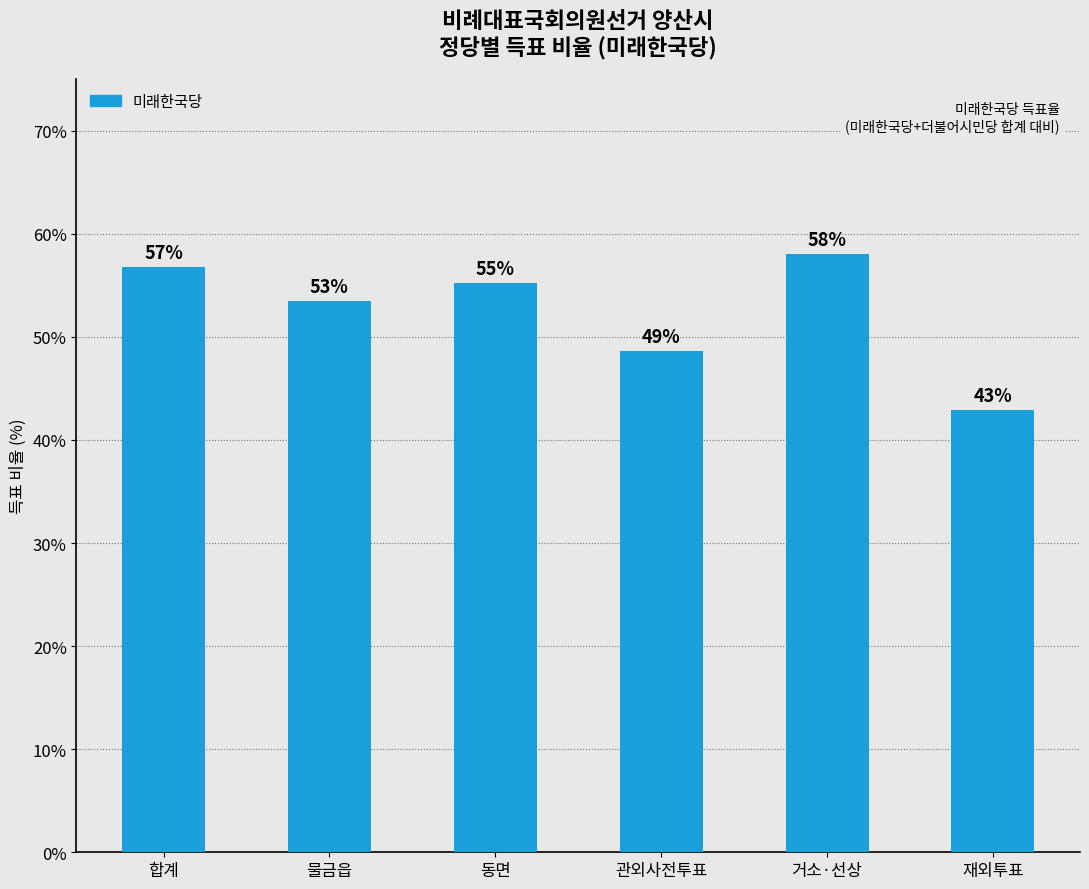

Where is the data nearest to the value 50?

관외사전투표